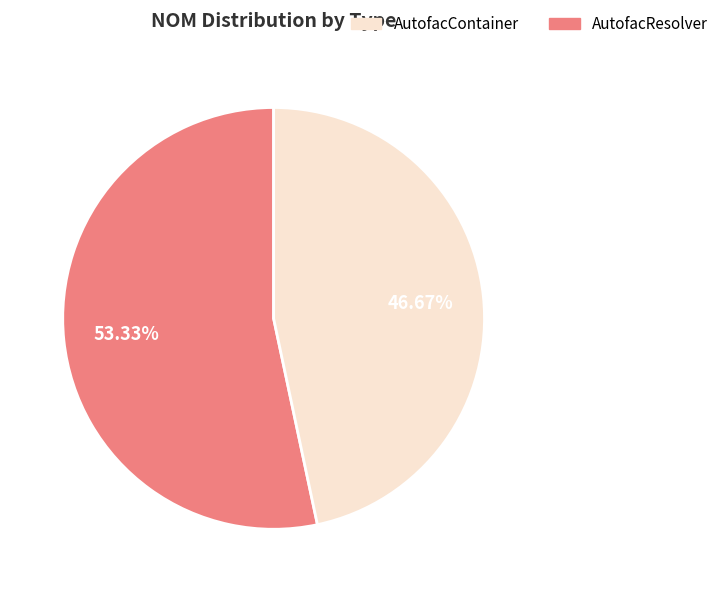

Count the number of slices in the pie.

2